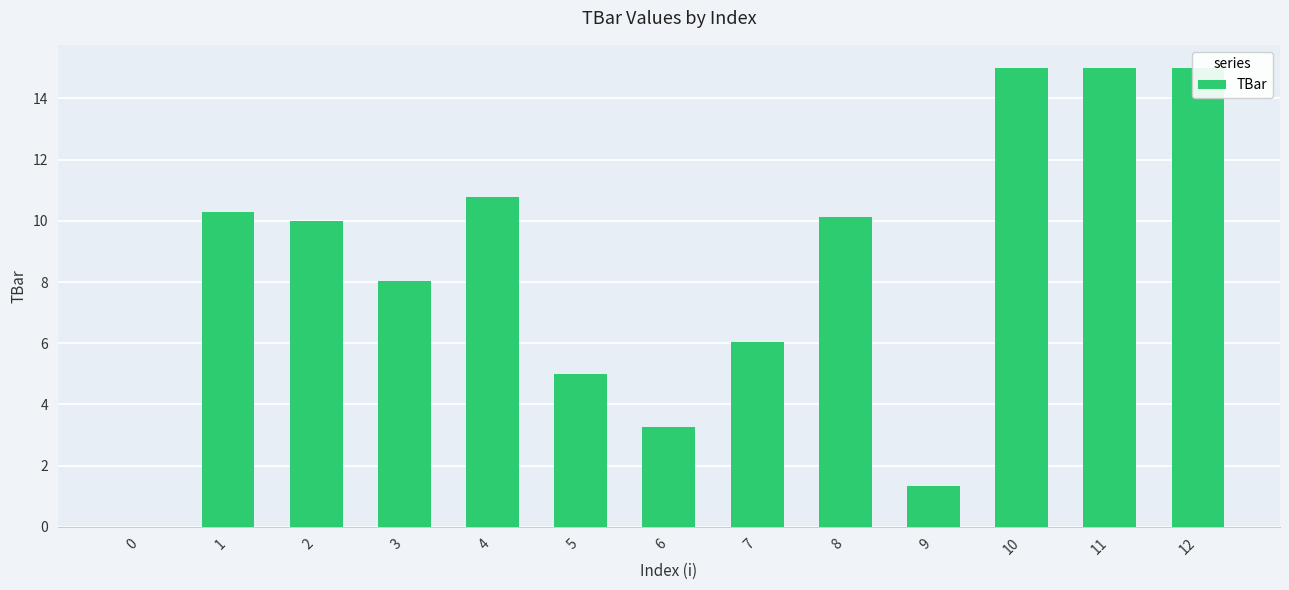

What is the average value?

8.5